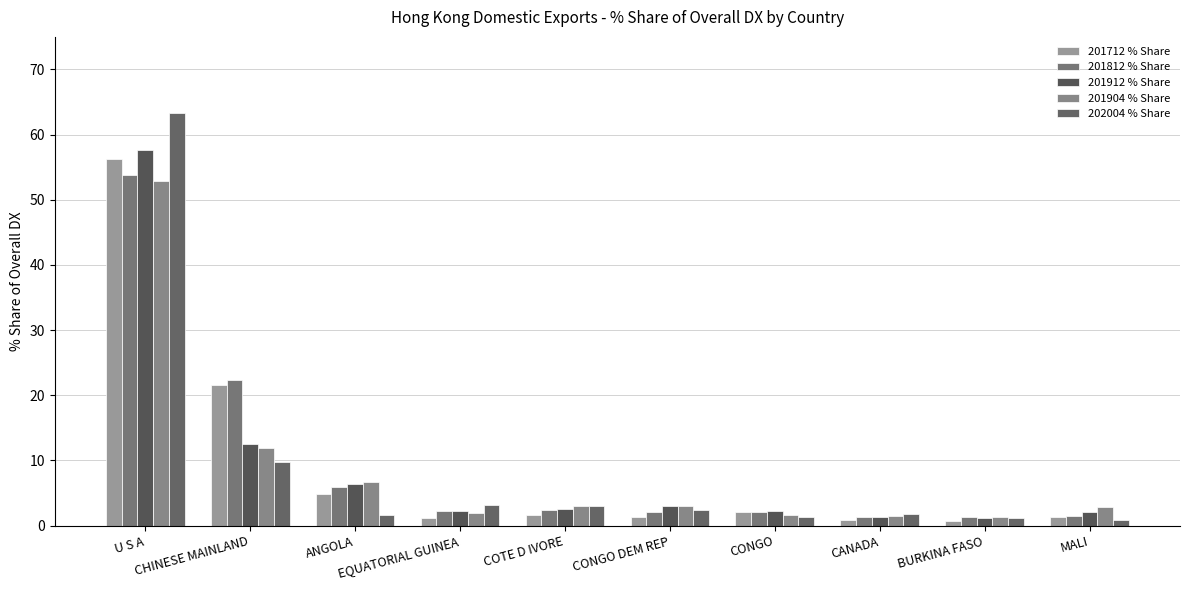

How many distinct data groups are displayed?

5